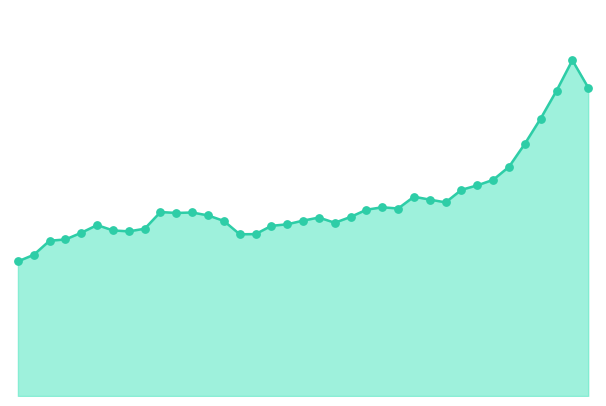

Is this an area chart (filled region under the line)?

Yes